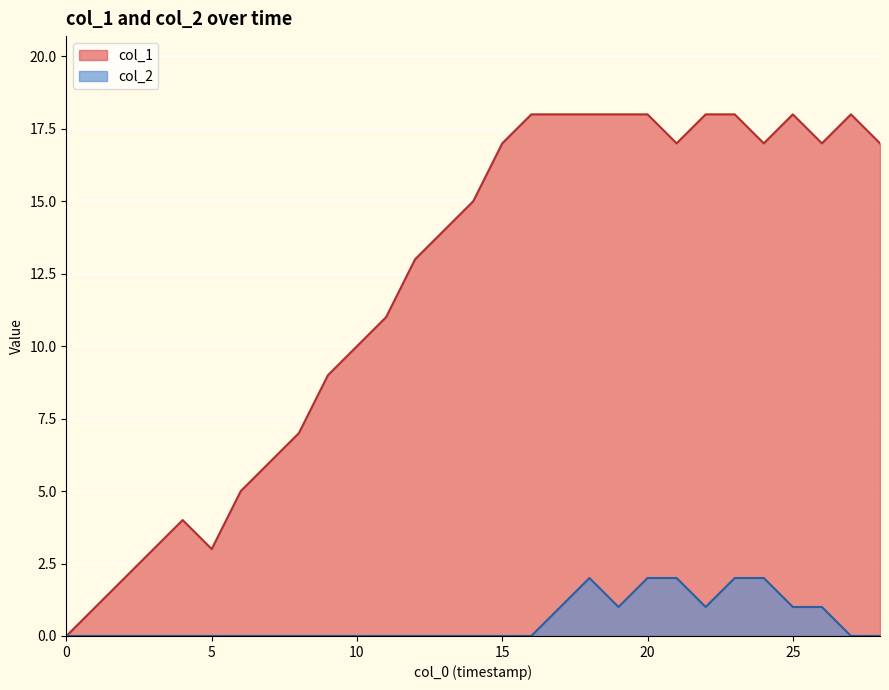

In col_2, how many points are higher than both neighbors (excluding endpoints)?

1